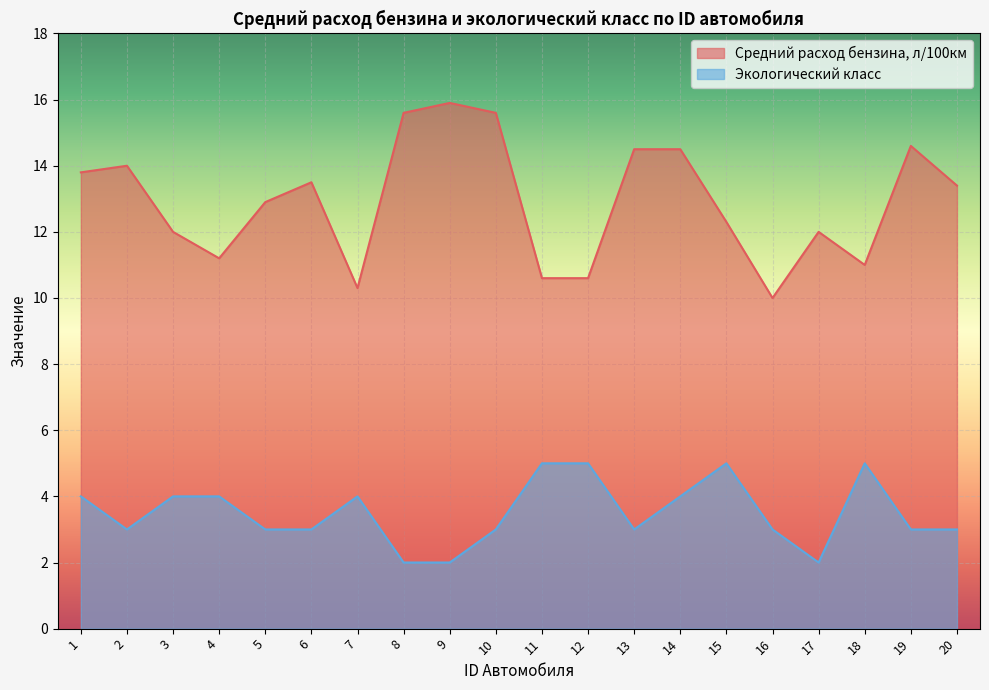

How many data points in Средний расход бензина, л/100км are above 13?

10